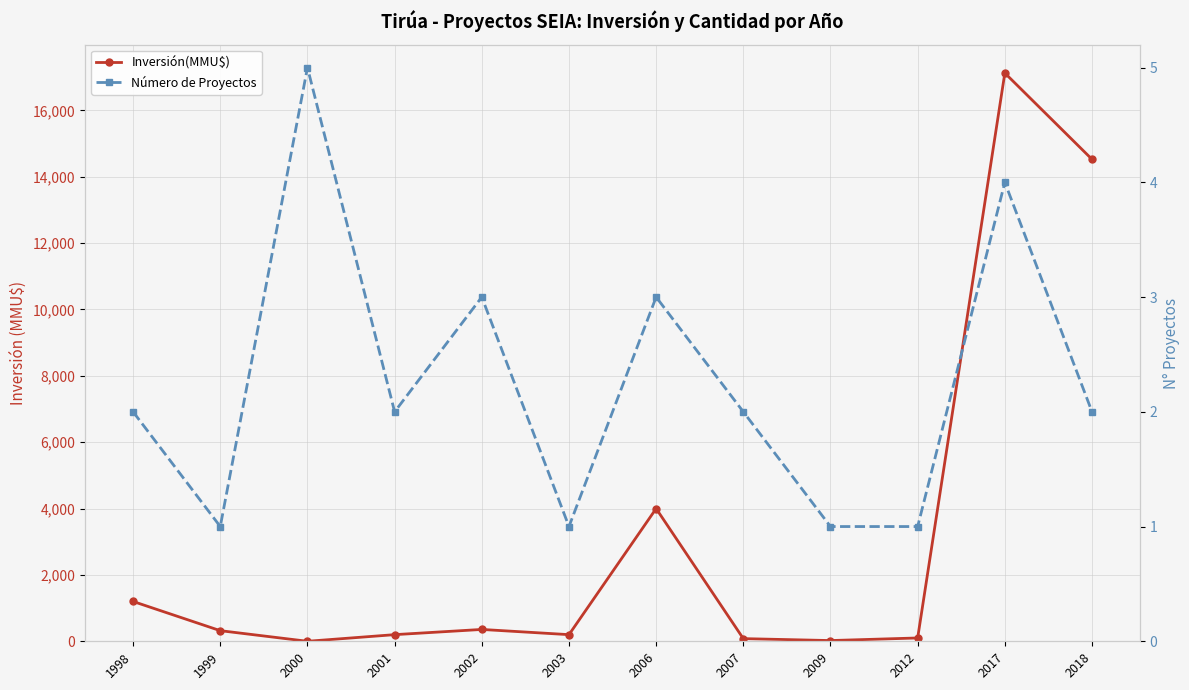

Which category has the highest value in the Número de Proyectos series?

2000